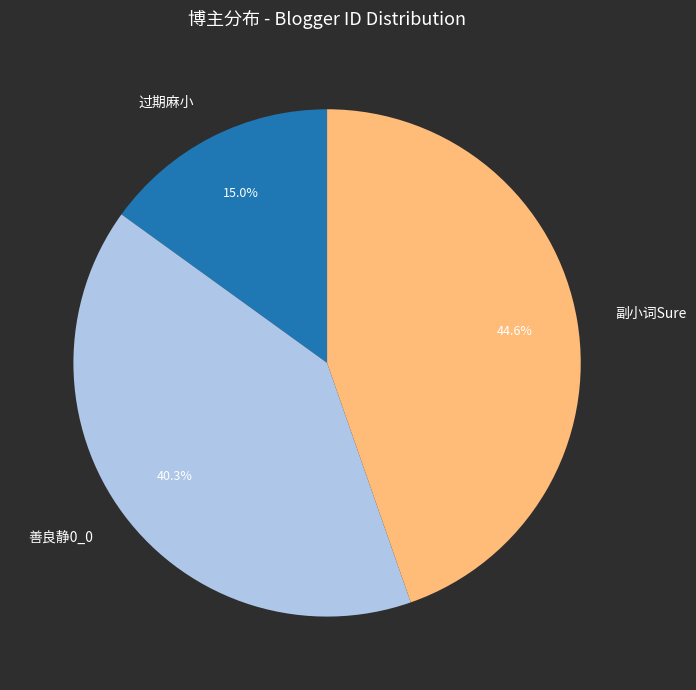

What is the ratio of the value at 过期麻小 to the value at 善良静0_0?

0.4